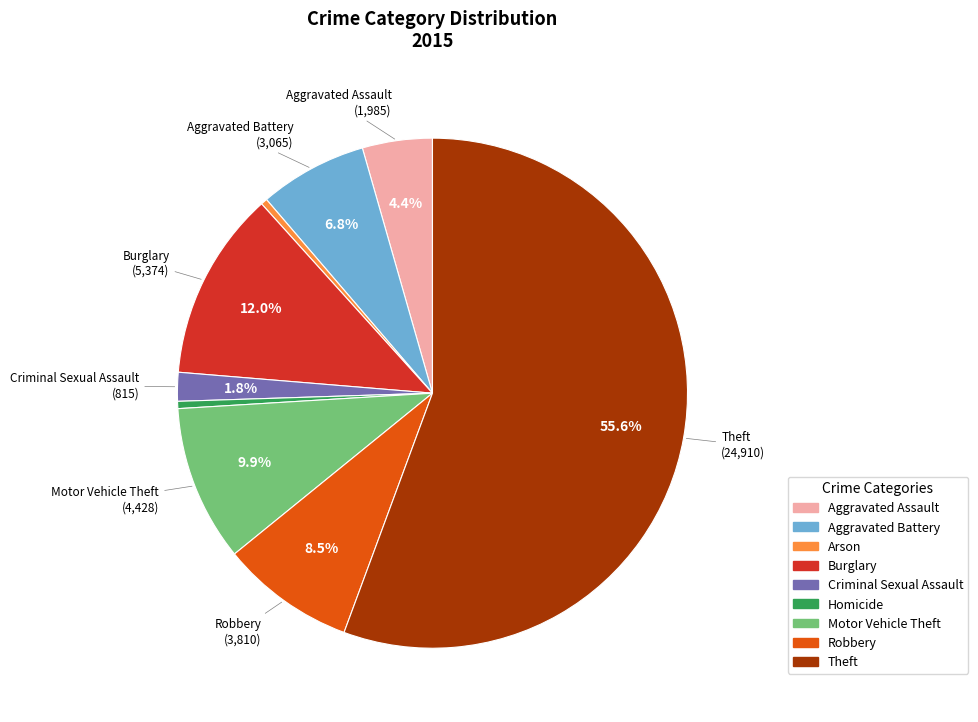

What percentage is the Aggravated Assault slice, to the nearest percent?

4%